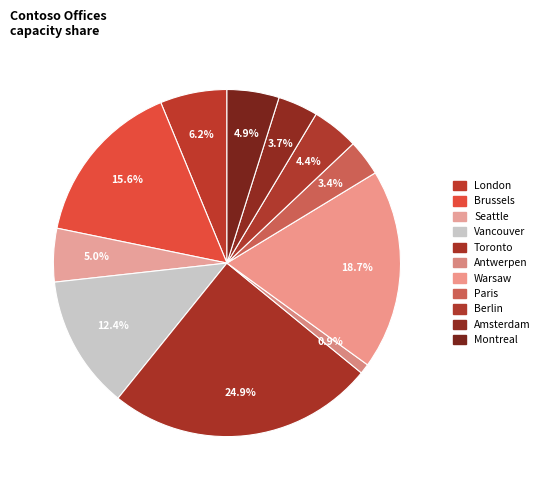

Count the number of slices in the pie.

11